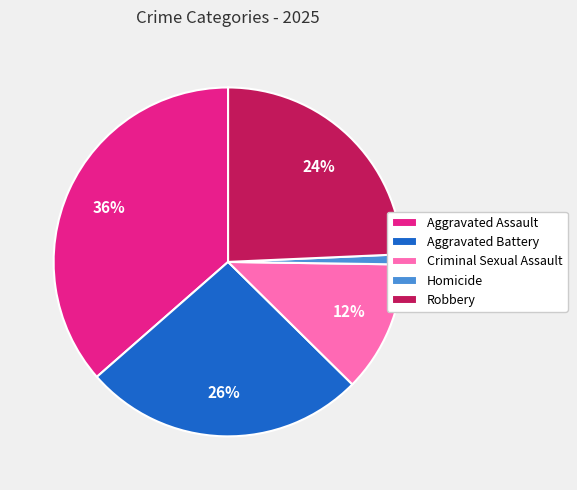

Rank the categories by value from highest to lowest.

Aggravated Assault, Aggravated Battery, Robbery, Criminal Sexual Assault, Homicide